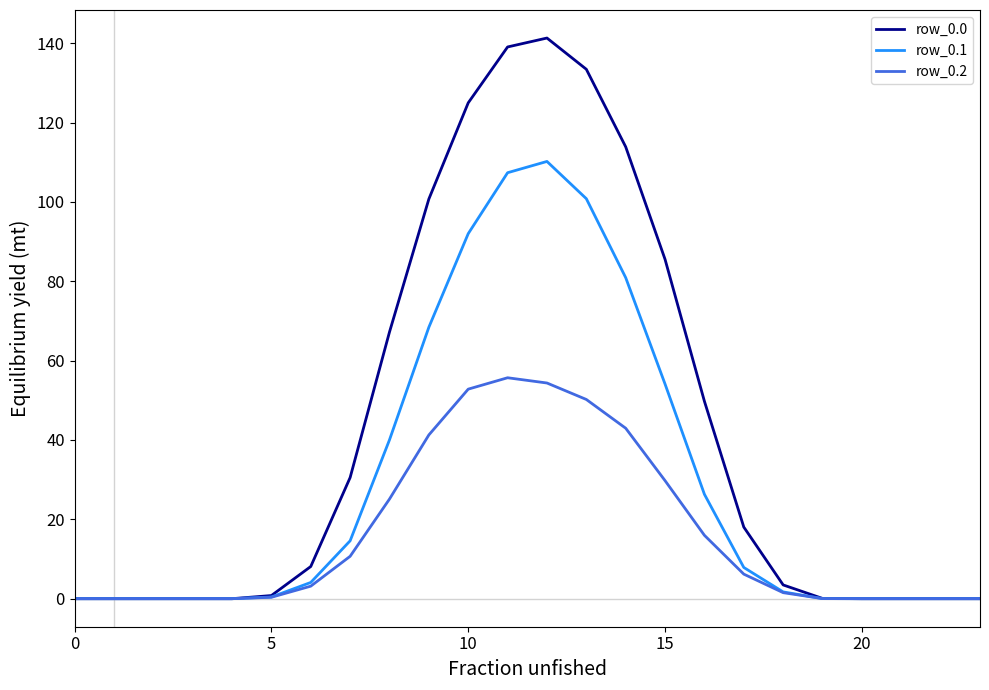

What is the maximum value shown in the chart?

141.3